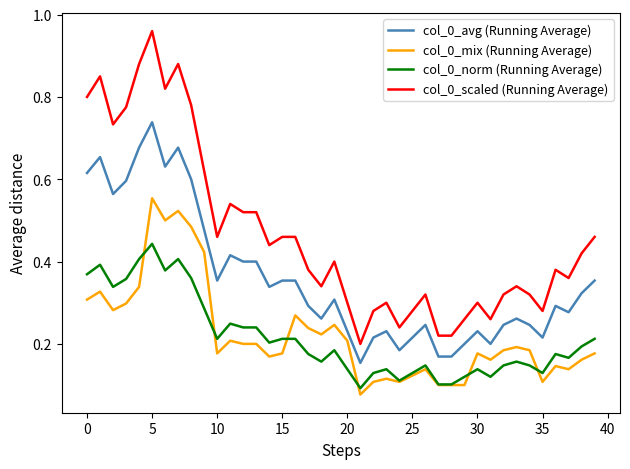

True or false: col_0_norm (Running Average) and col_0_scaled (Running Average) intersect in this chart.

False